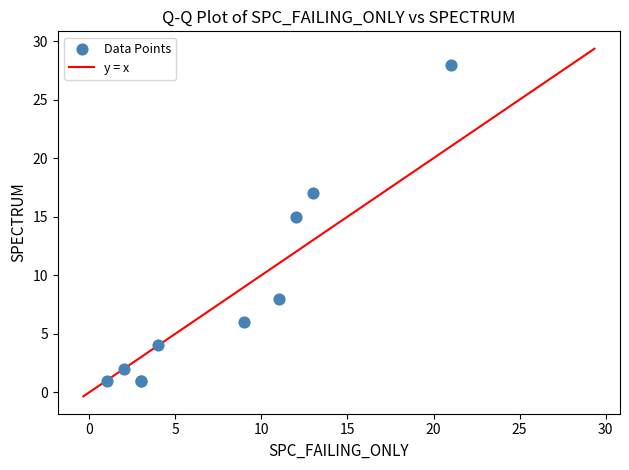

What Y value in the scatter plot is closest to 14?

15